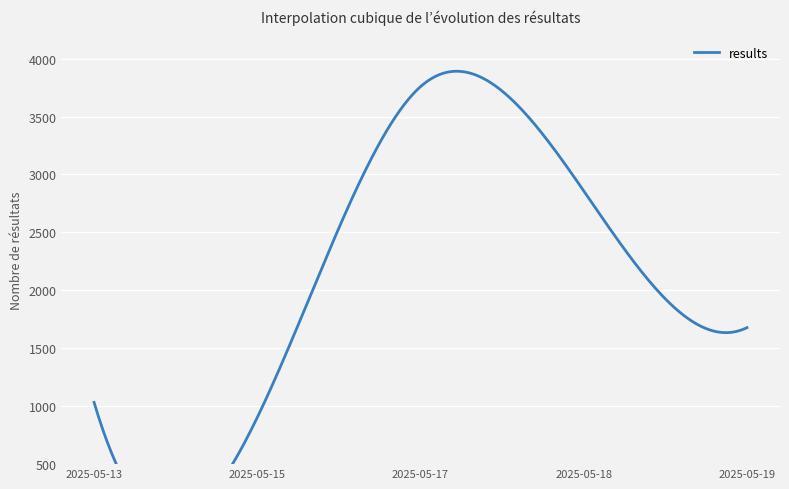

Count the number of values greater than 1678.

2